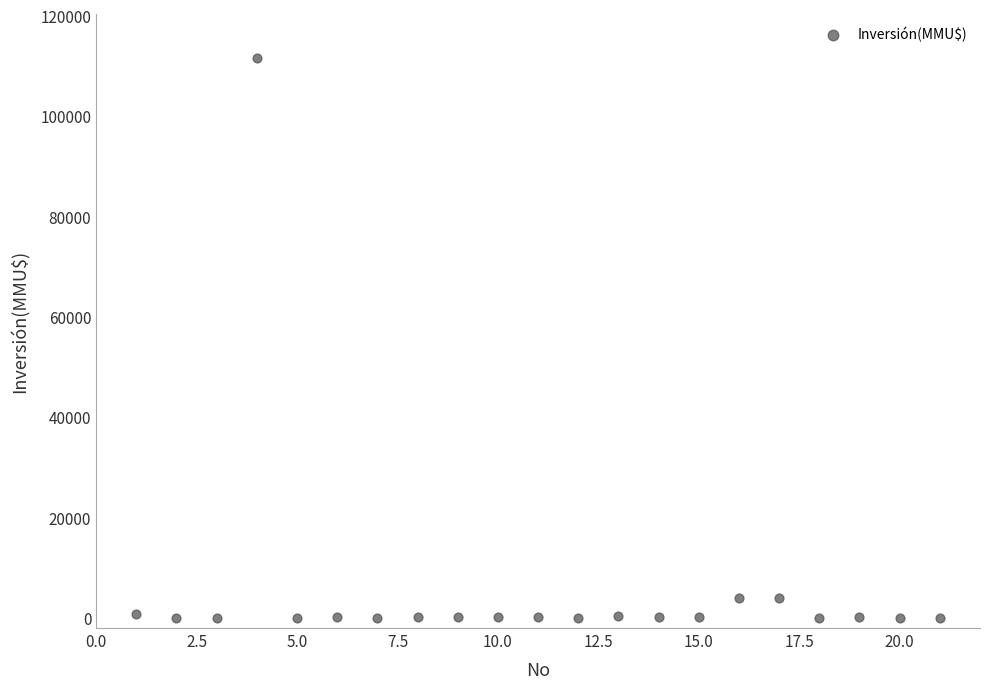

What is the range of Y values (max minus min)?

111488